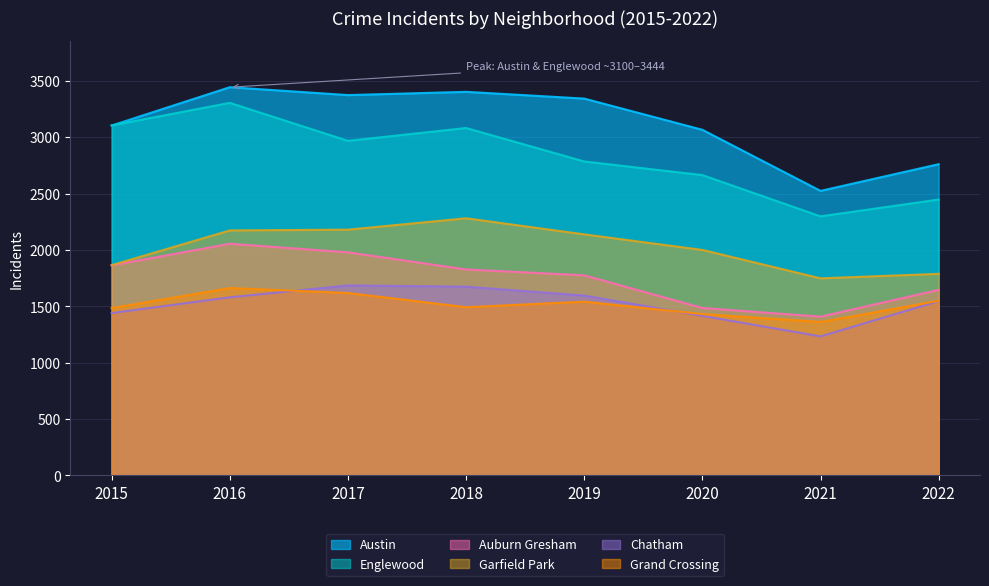

Which series has the widest spread of values?

Englewood